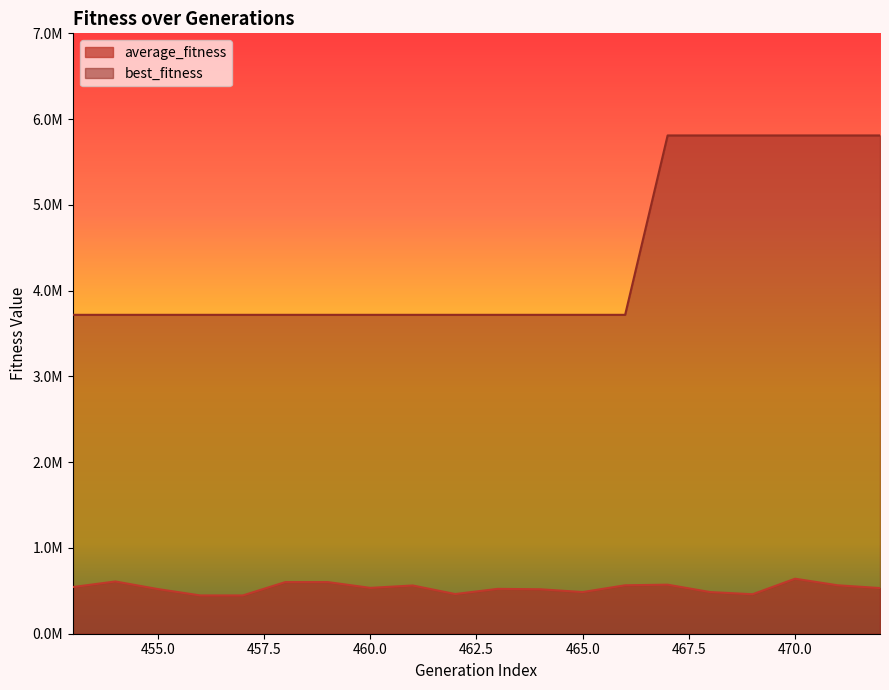

True or false: best_fitness has more than 0 points higher than both neighbors.

False